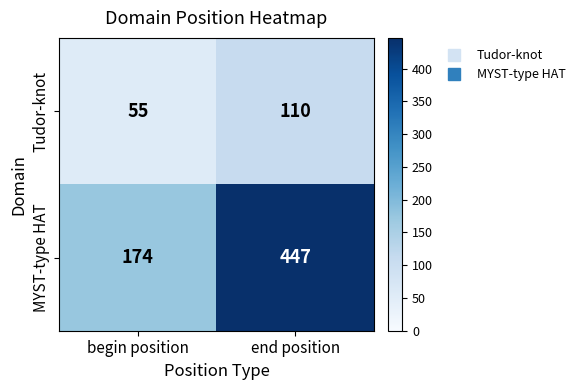

What value does the Tudor-knot series have at end position, to the nearest 5?

110